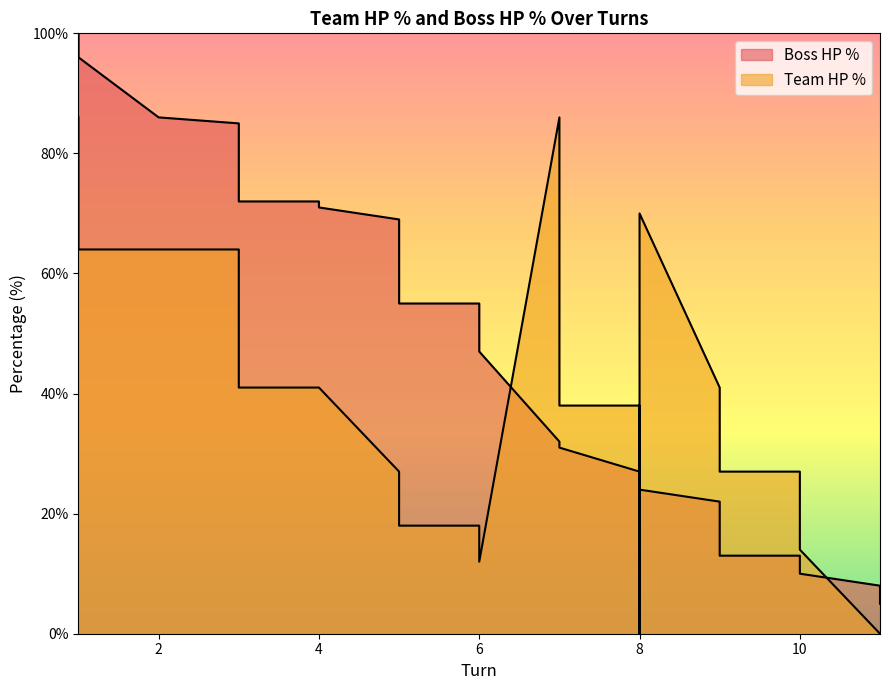

How many intersections are there between Boss HP % and Team HP %?

4